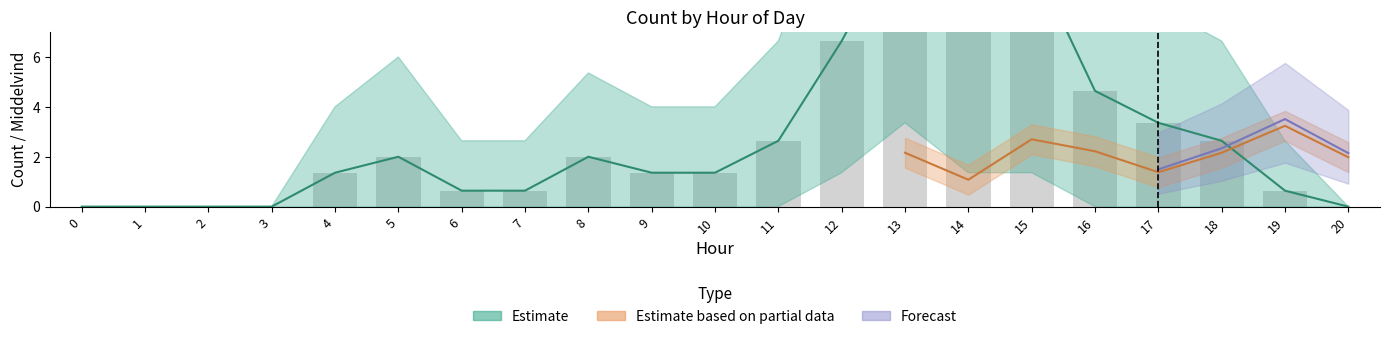

What is the change in value from 1 to 11?

+2.6